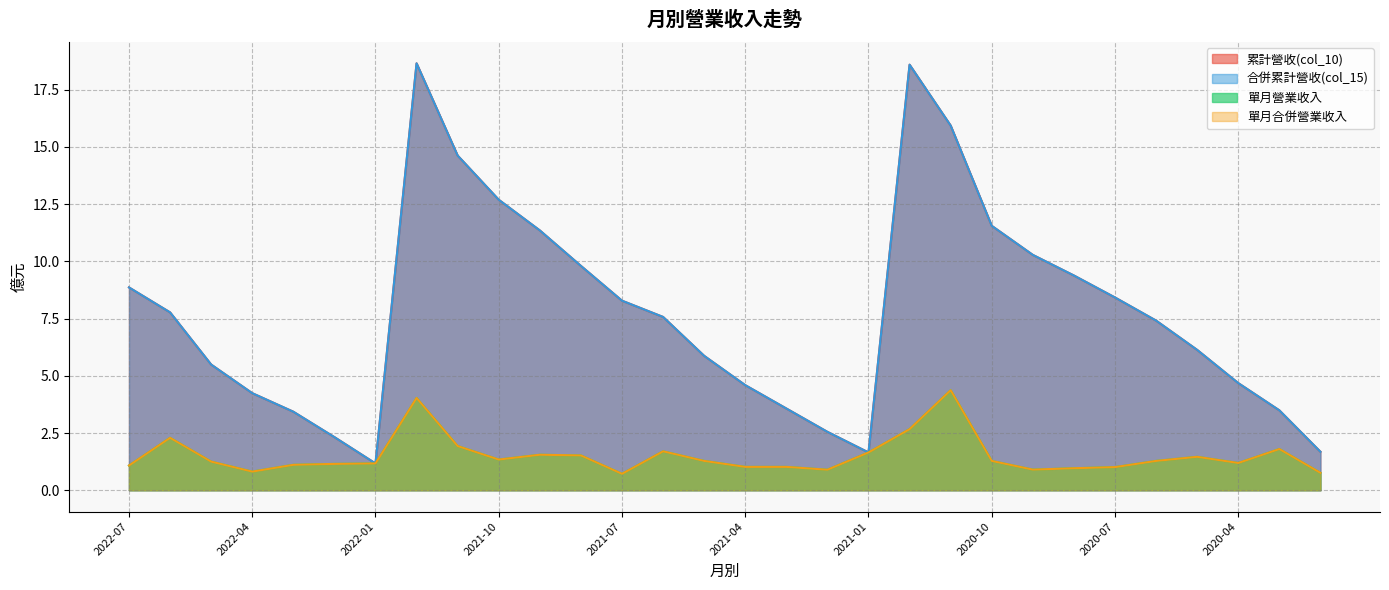

Reading left to right, extract all data points from this chart.

累計營收(col_10): 2022-07=8.9	2022-06=7.8	2022-05=5.5	2022-04=4.2	2022-03=3.4	2022-02=2.3	2022-01=1.2	2021-12=18.6	2021-11=14.6	2021-10=12.7	2021-09=11.3	2021-08=9.8	2021-07=8.3	2021-06=7.6	2021-05=5.9	2021-04=4.6	2021-03=3.6	2021-02=2.5	2021-01=1.6	2020-12=18.6	2020-11=15.9	2020-10=11.6	2020-09=10.3	2020-08=9.4	2020-07=8.4	2020-06=7.4	2020-05=6.1	2020-04=4.7	2020-03=3.5	2020-02=1.7
合併累計營收(col_15): 2022-07=8.9	2022-06=7.8	2022-05=5.5	2022-04=4.2	2022-03=3.4	2022-02=2.3	2022-01=1.2	2021-12=18.6	2021-11=14.6	2021-10=12.7	2021-09=11.3	2021-08=9.8	2021-07=8.3	2021-06=7.6	2021-05=5.9	2021-04=4.6	2021-03=3.6	2021-02=2.5	2021-01=1.6	2020-12=18.6	2020-11=15.9	2020-10=11.6	2020-09=10.3	2020-08=9.4	2020-07=8.4	2020-06=7.4	2020-05=6.1	2020-04=4.7	2020-03=3.5	2020-02=1.7
單月營業收入: 2022-07=1.1	2022-06=2.3	2022-05=1.2	2022-04=0.8	2022-03=1.1	2022-02=1.1	2022-01=1.2	2021-12=4.0	2021-11=1.9	2021-10=1.3	2021-09=1.6	2021-08=1.5	2021-07=0.7	2021-06=1.7	2021-05=1.3	2021-04=1.0	2021-03=1.0	2021-02=0.9	2021-01=1.6	2020-12=2.7	2020-11=4.4	2020-10=1.3	2020-09=0.9	2020-08=1.0	2020-07=1.0	2020-06=1.3	2020-05=1.5	2020-04=1.2	2020-03=1.8	2020-02=0.8
單月合併營業收入: 2022-07=1.1	2022-06=2.3	2022-05=1.2	2022-04=0.8	2022-03=1.1	2022-02=1.1	2022-01=1.2	2021-12=4.0	2021-11=1.9	2021-10=1.3	2021-09=1.6	2021-08=1.5	2021-07=0.7	2021-06=1.7	2021-05=1.3	2021-04=1.0	2021-03=1.0	2021-02=0.9	2021-01=1.6	2020-12=2.7	2020-11=4.4	2020-10=1.3	2020-09=0.9	2020-08=1.0	2020-07=1.0	2020-06=1.3	2020-05=1.5	2020-04=1.2	2020-03=1.8	2020-02=0.8